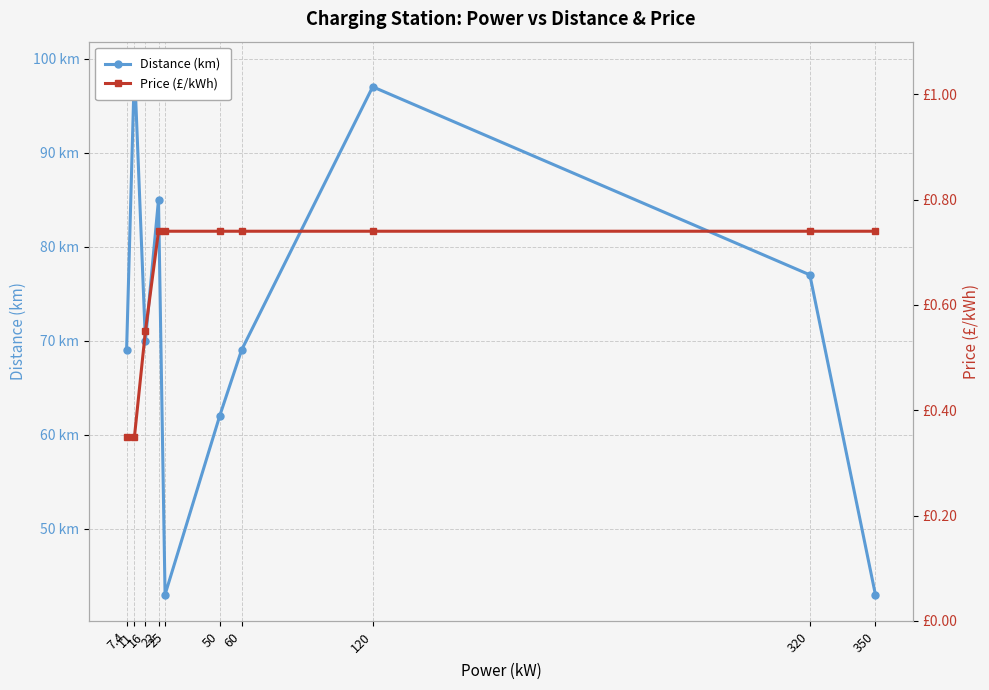

What is the greatest value displayed?

99.0